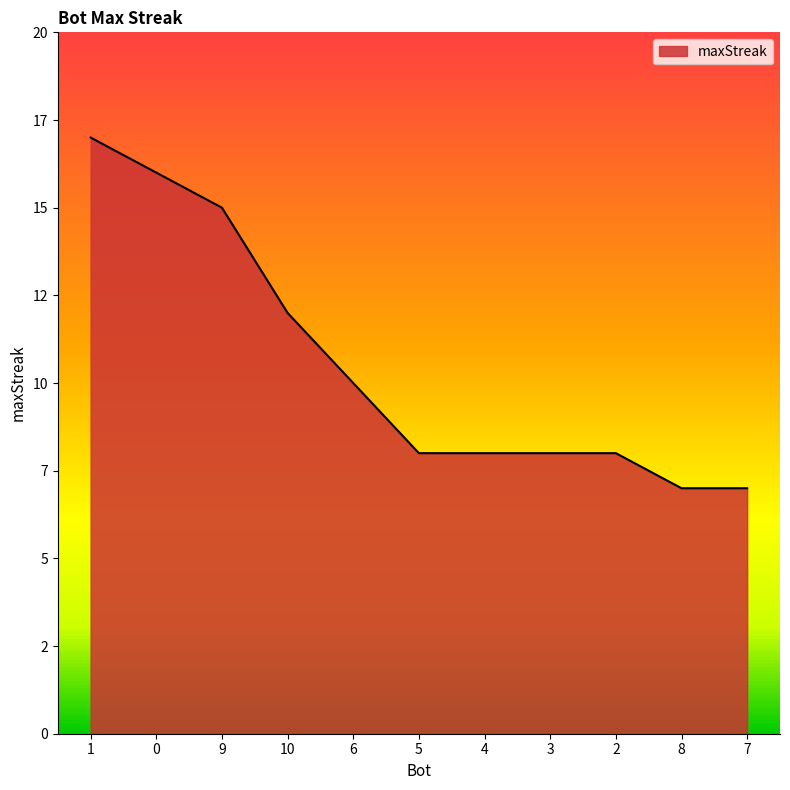

Does the chart have visible grid lines?

No